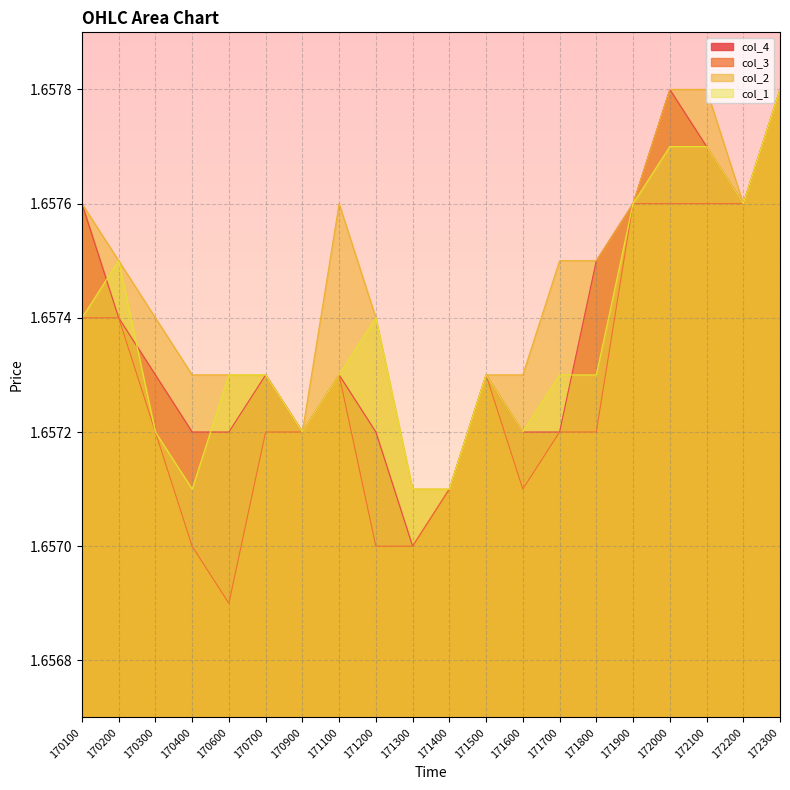

What is the value of the col_3 point at the 9th from the left?

1.7